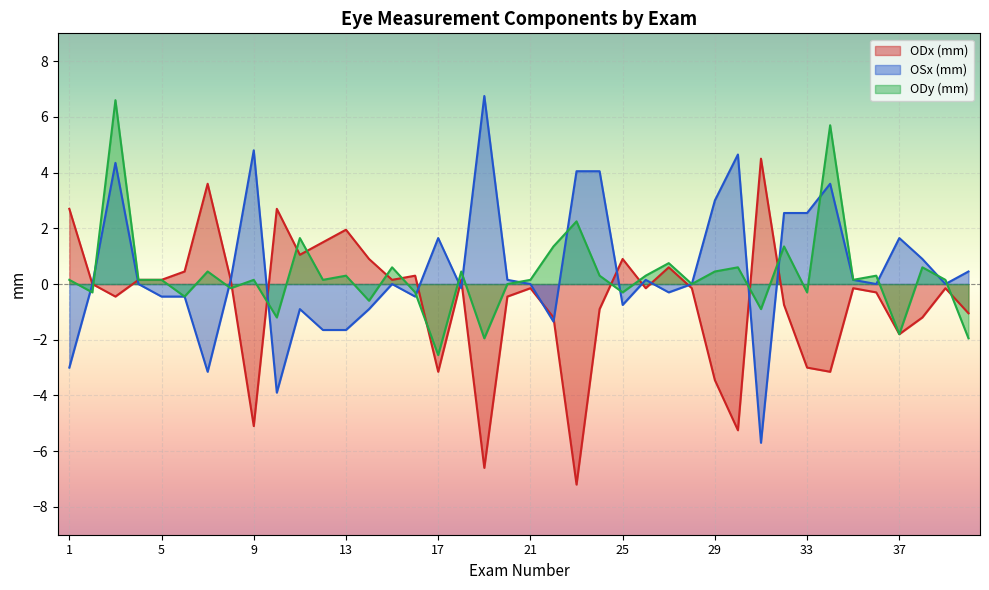

True or false: OSx (mm) has a value of -0.7 at 13.

False